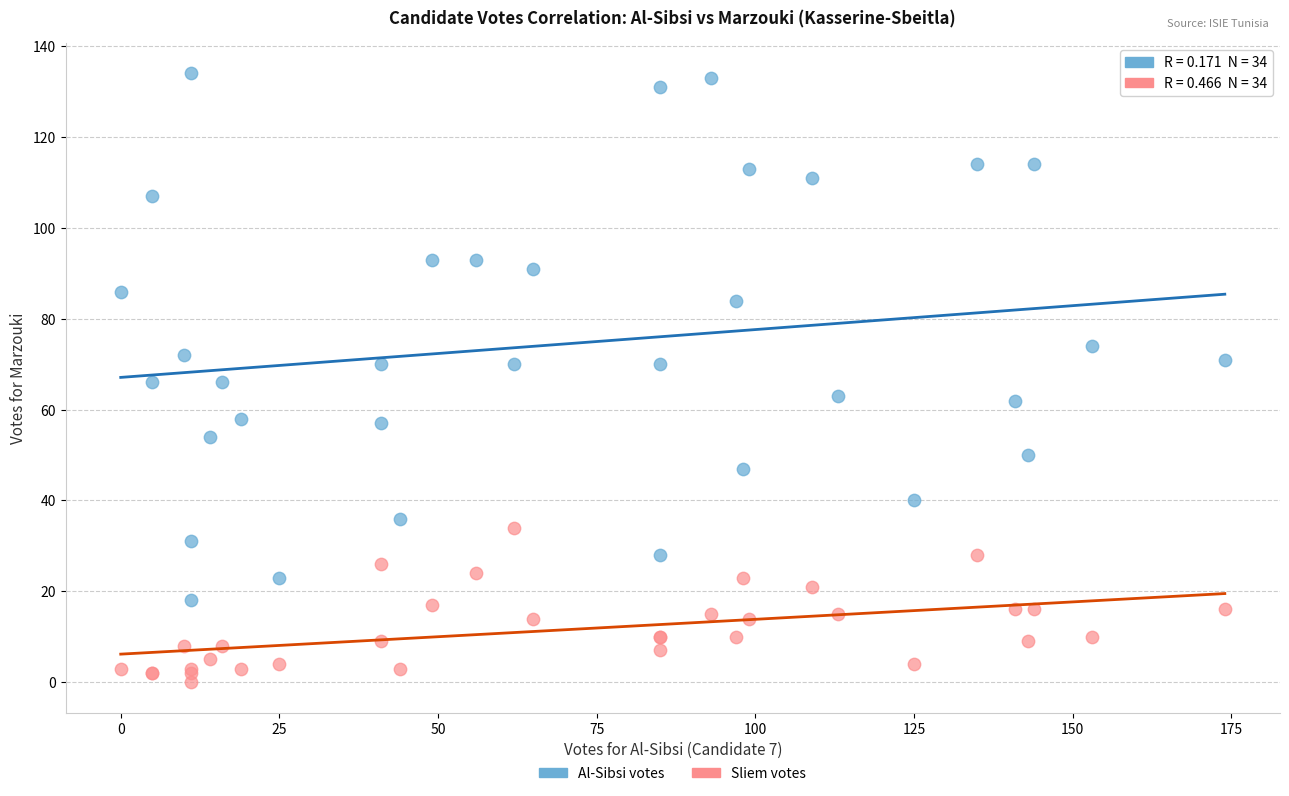

Which series contains the lowest Y value?

Sliem votes